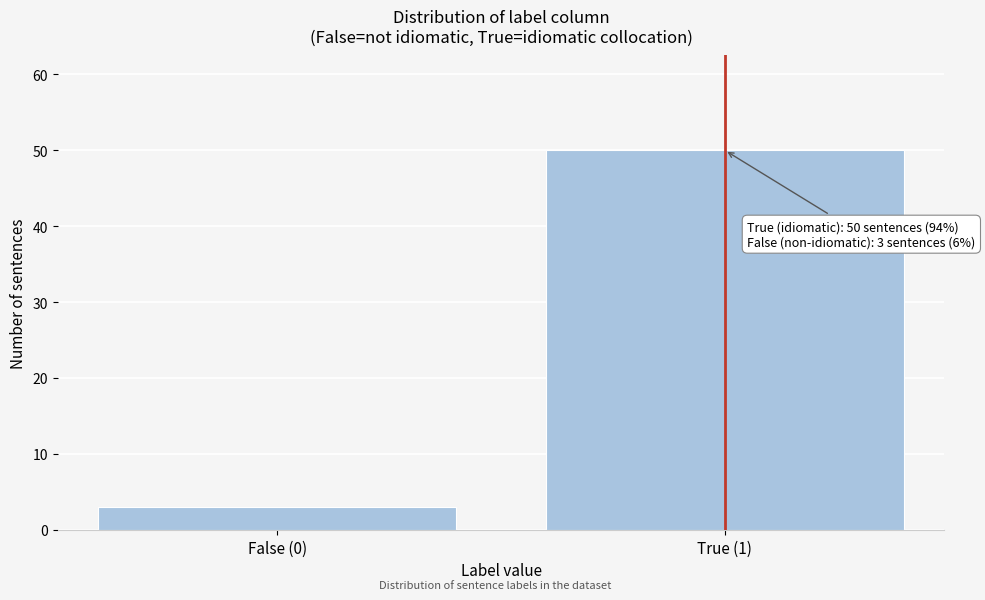

Reading right to left, what are all the values shown in this chart?

50	3